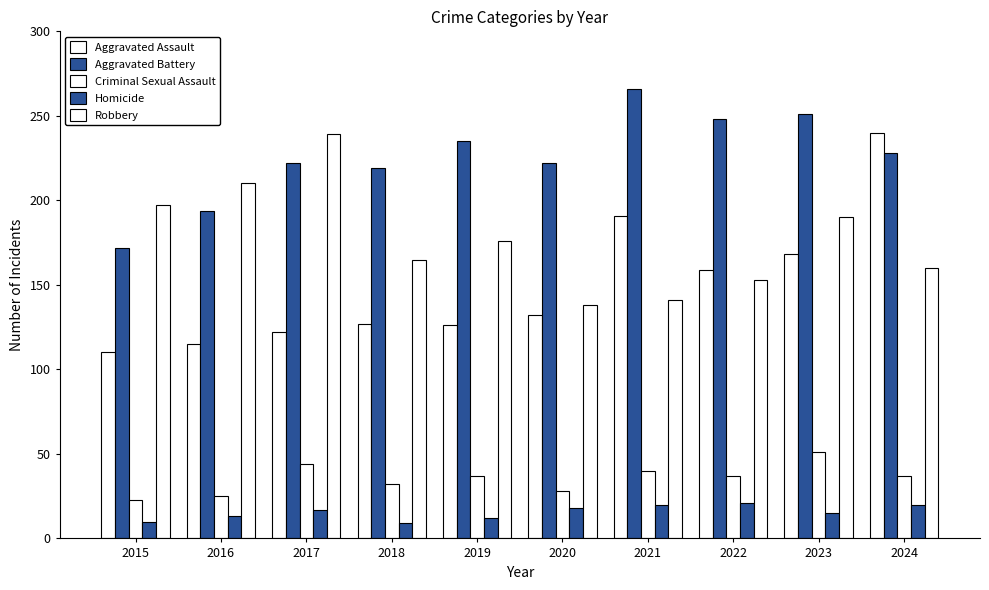

How many bars are there in total?

50